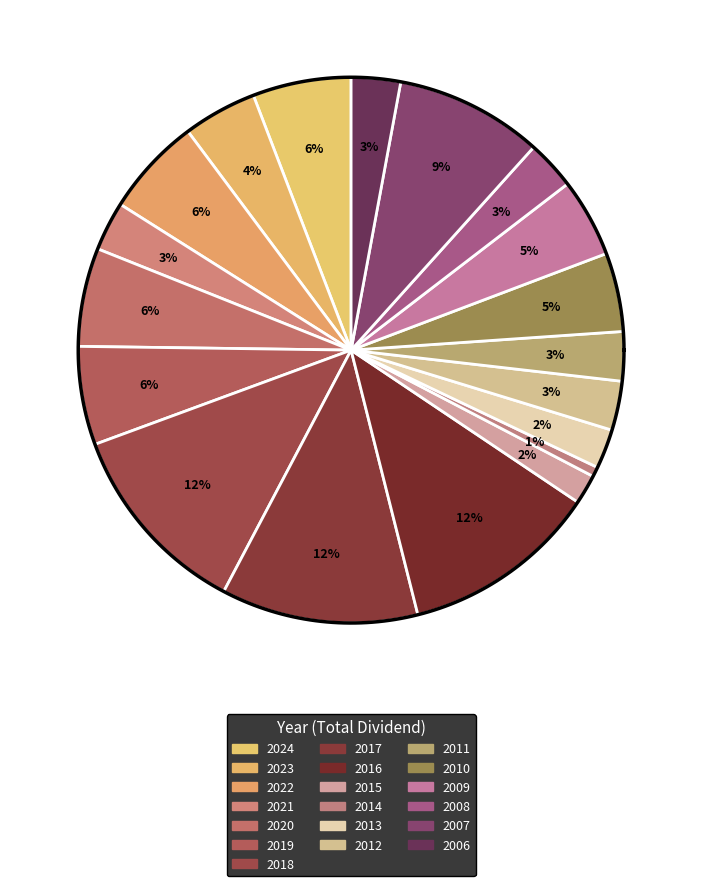

What is the largest slice in the pie chart?

2018